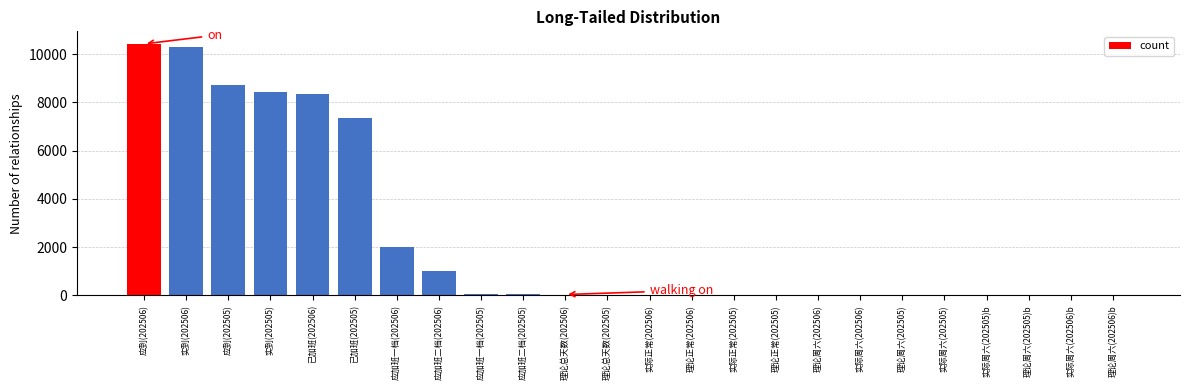

What is the maximum value shown in the chart?

10428.3